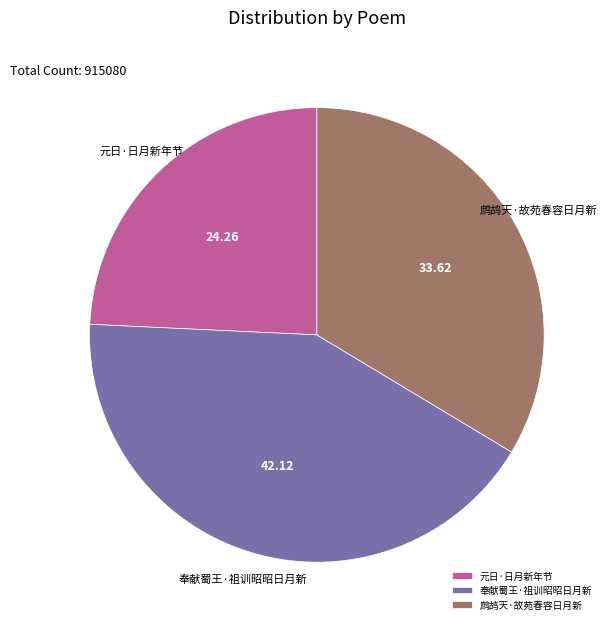

Combined, do 奉献蜀王·祖训昭昭日月新 and 元日·日月新年节 account for over 50%?

Yes